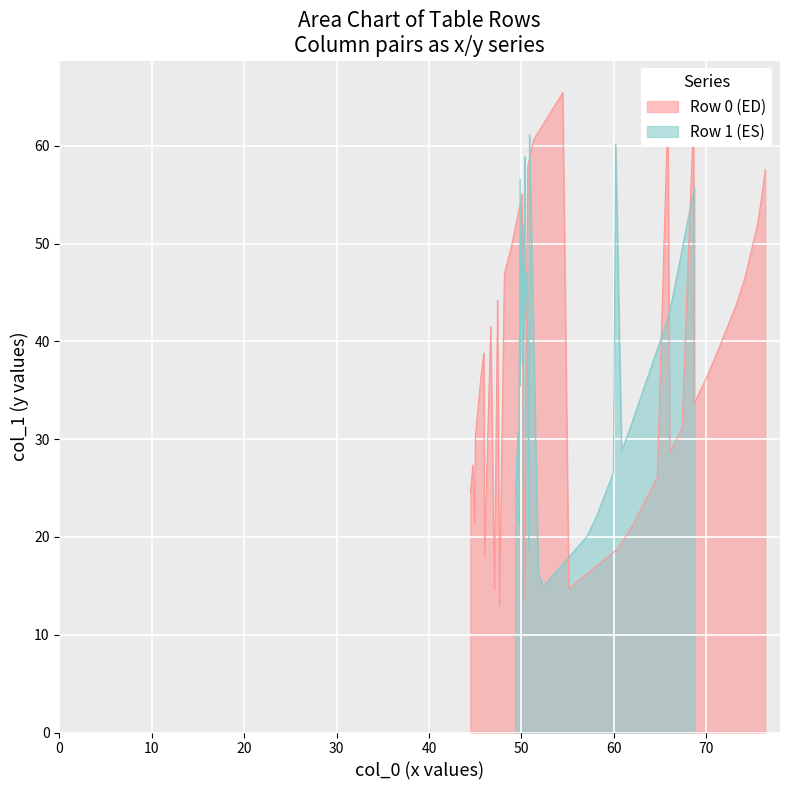

What is the minimum value for Row 0 (ED)?

13.0